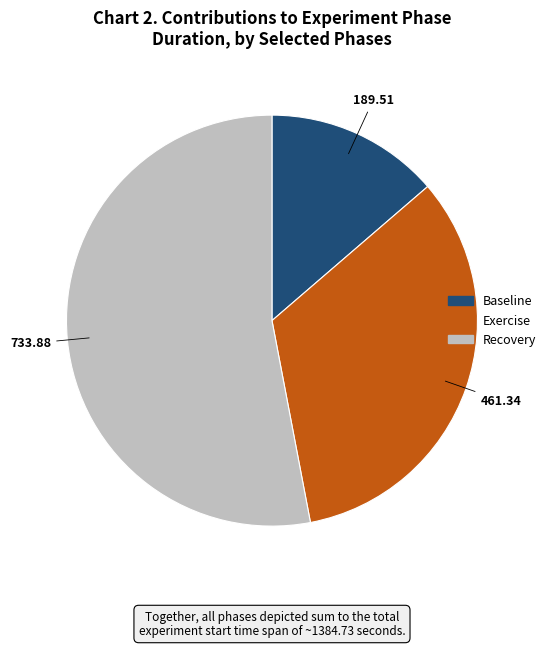

Which category accounts for the majority?

Recovery